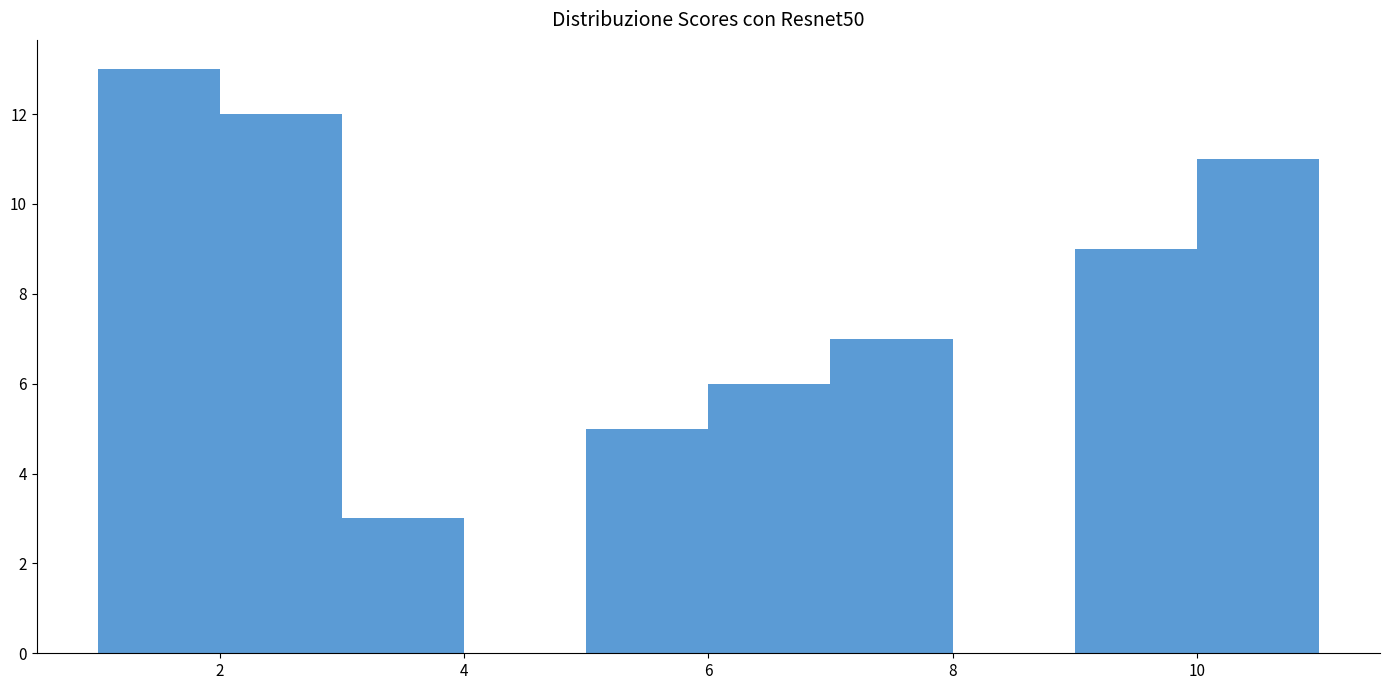

Reading left to right, list every bar in this chart as the range it spans on the x-axis followed by its height. The values are not printed on the chart, so give them approximately, as read against the axis.

1 to 2: 13
2 to 3: 12
3 to 4: 3
4 to 5: 0
5 to 6: 5
6 to 7: 6
7 to 8: 7
8 to 9: 0
9 to 10: 9
10 to 11: 11